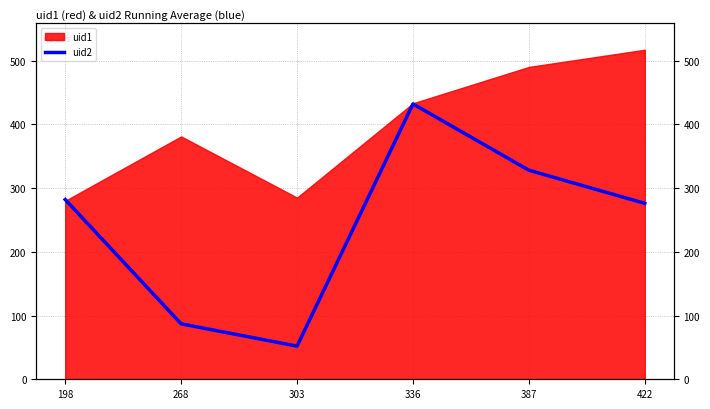

What is the smallest value displayed?

52